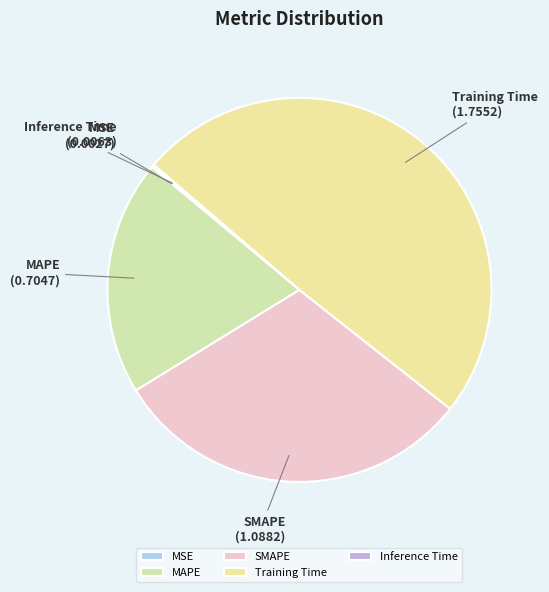

What is the largest slice in the pie chart?

Training Time